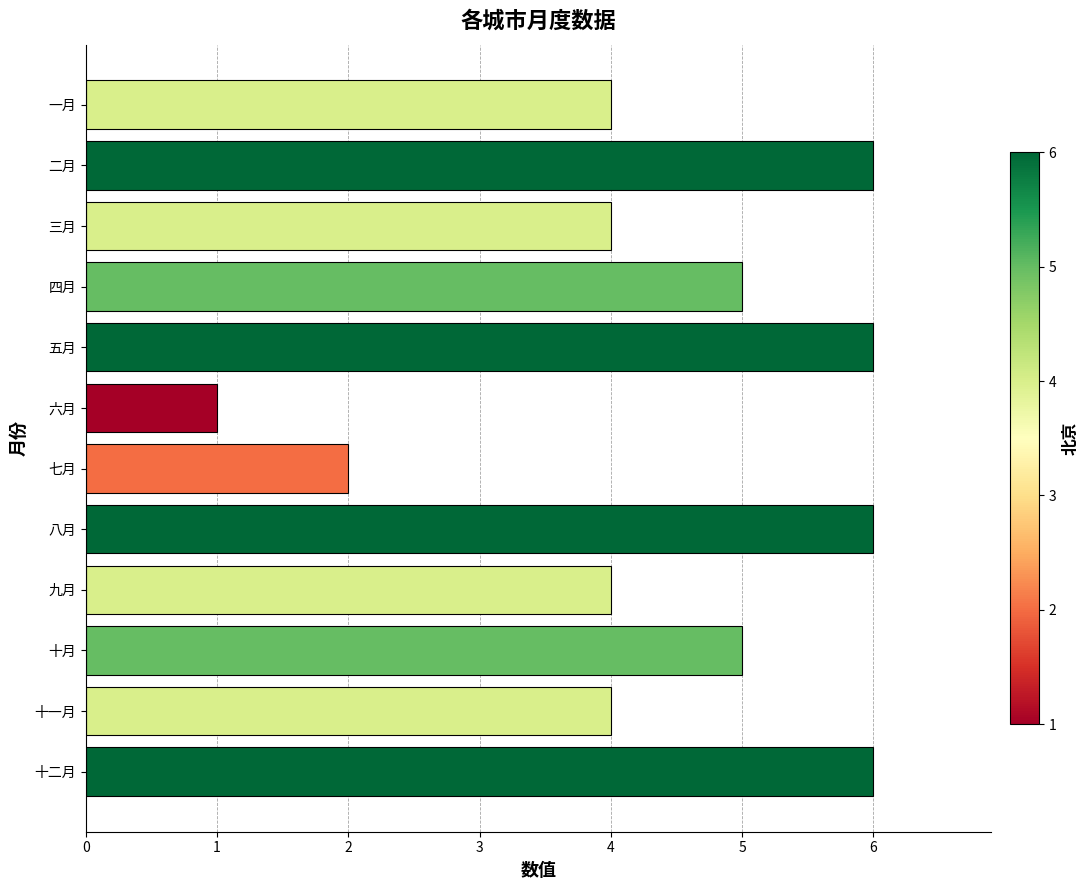

How many bars are there in total?

12